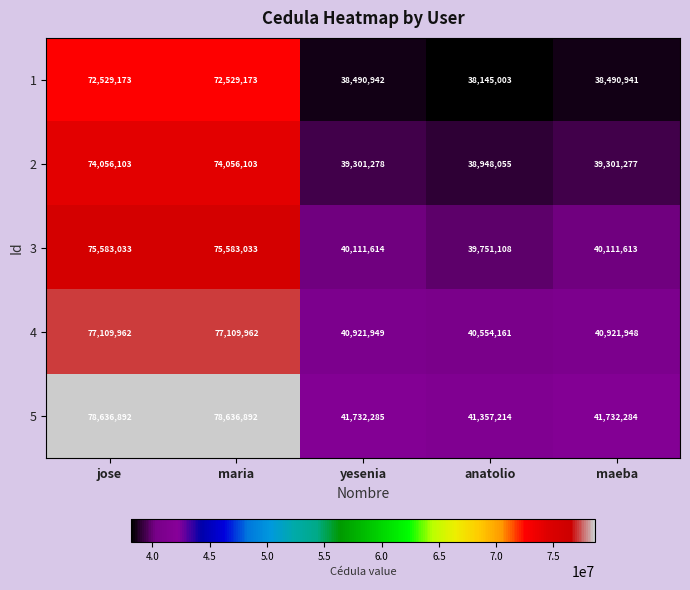

Which category has the lowest value in the 1 series?

anatolio